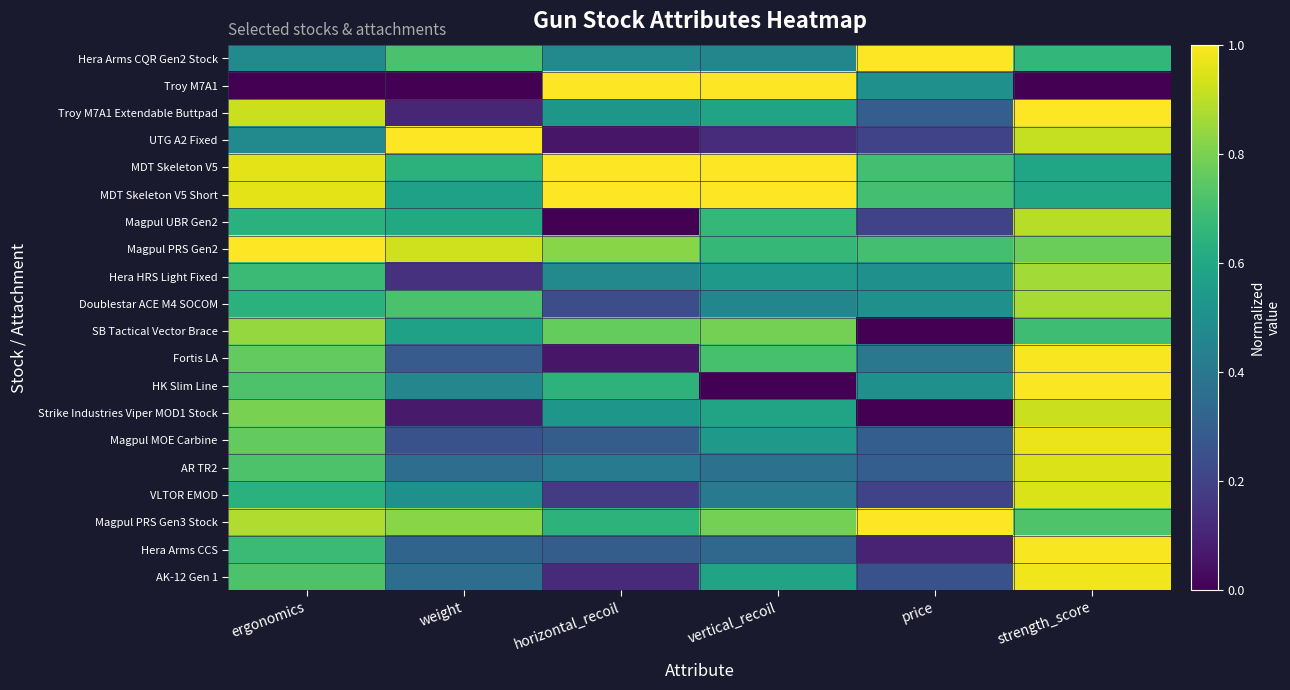

Between horizontal_recoil and vertical_recoil, which is larger?

horizontal_recoil